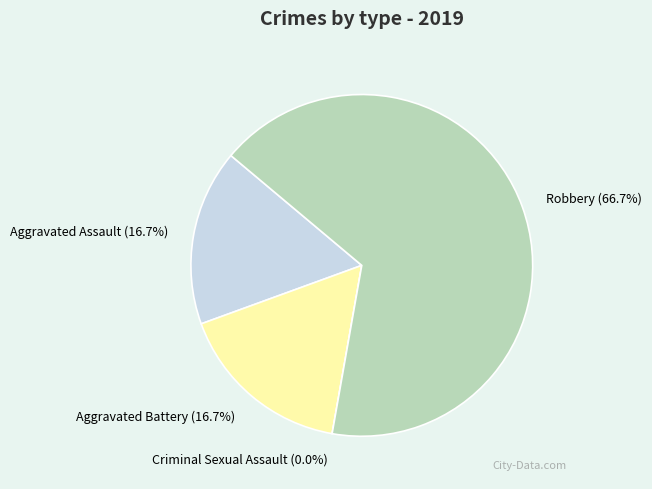

Do Criminal Sexual Assault and Robbery together represent more than half of the pie?

Yes